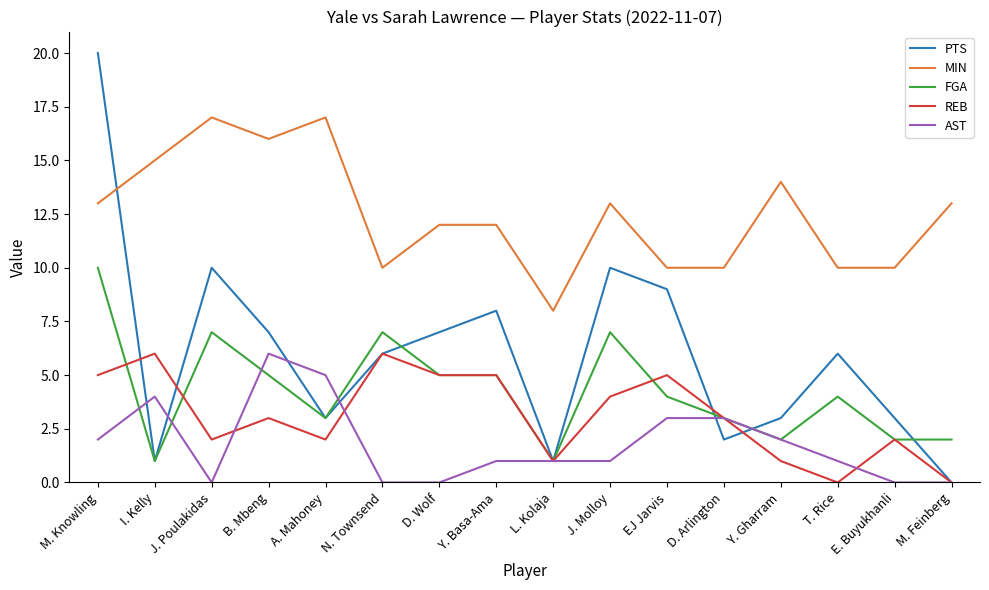

What position from the left is D. Wolf?

7